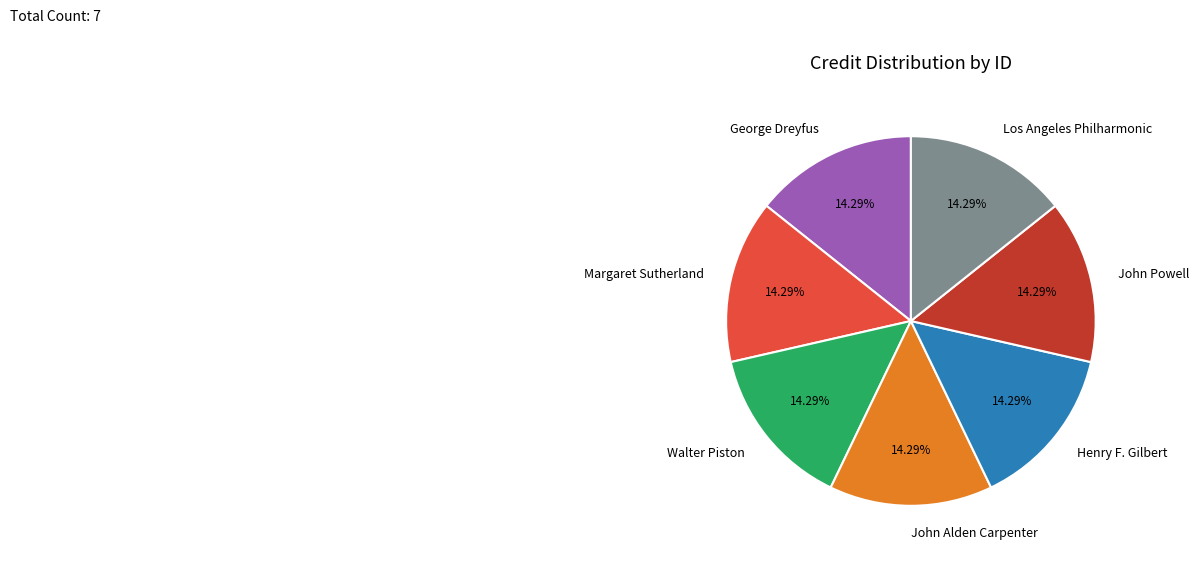

Is the sum of Margaret Sutherland and Walter Piston greater than half?

No